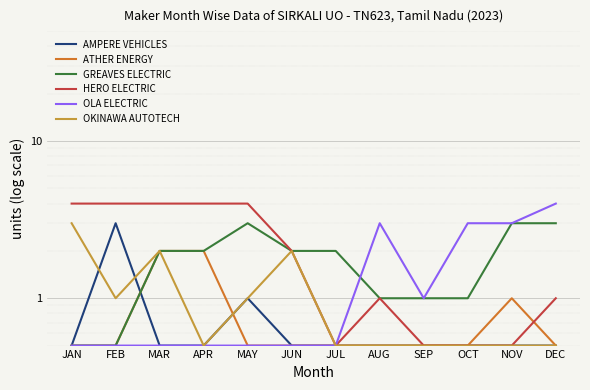

At which category is the sum across all series the highest?

MAR